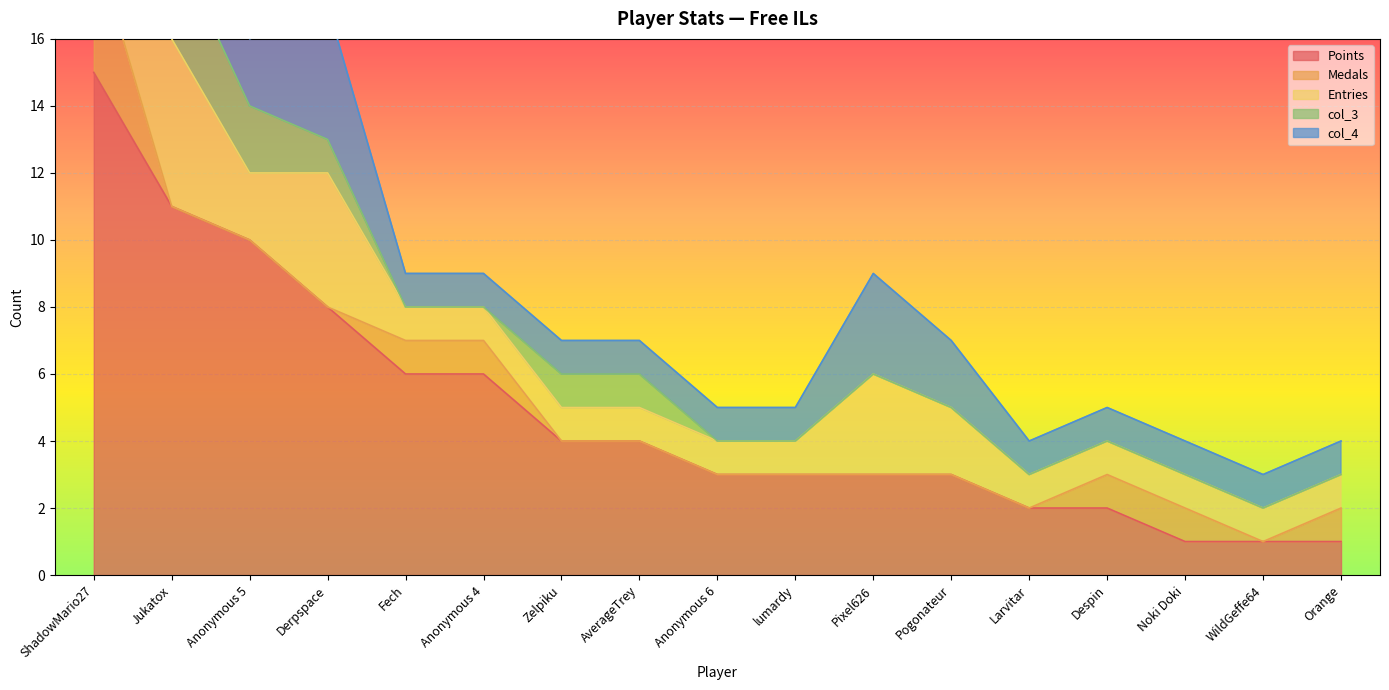

How many categories are shown in the chart?

17